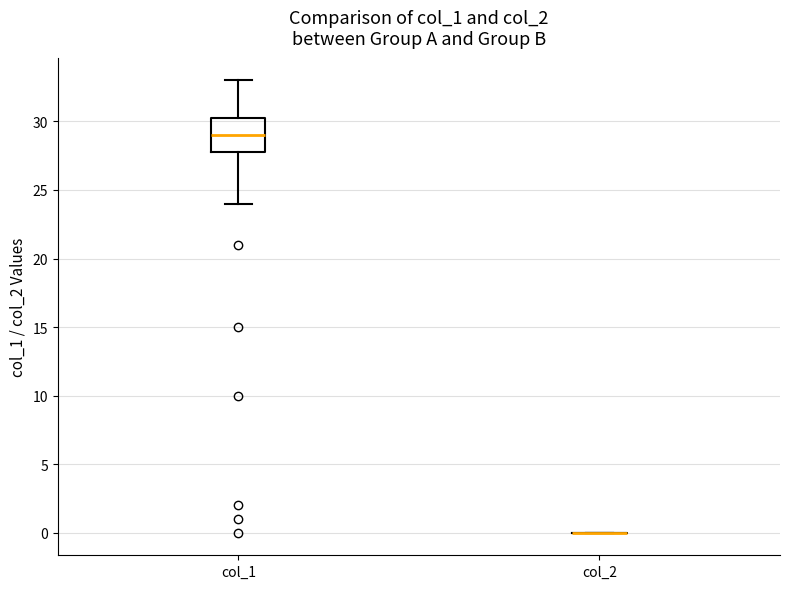

Reading left to right, read every box against the y-axis: the position of its median line, the range the box covers, and the ends of its whiskers. The values are not printed on the chart, so give them approximately, as read against the axis.

col_1: median 29.0, box 28.0 to 30.5, whiskers 24.0 to 33.0
col_2: box collapsed to a line at 0.0, whiskers 0.0 to 0.0